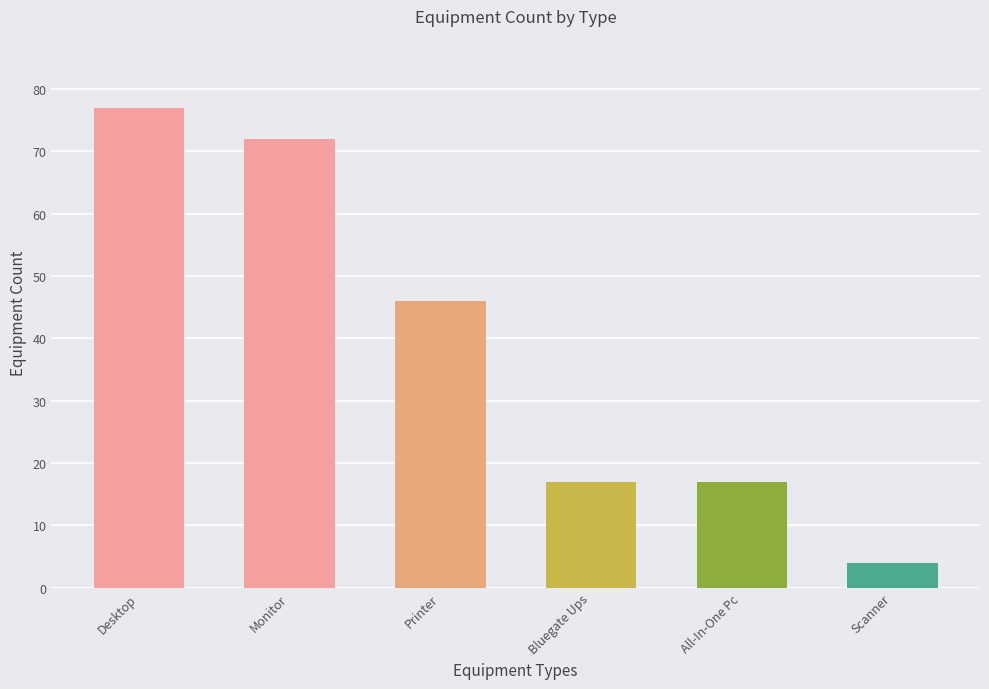

What is the smallest value displayed?

4